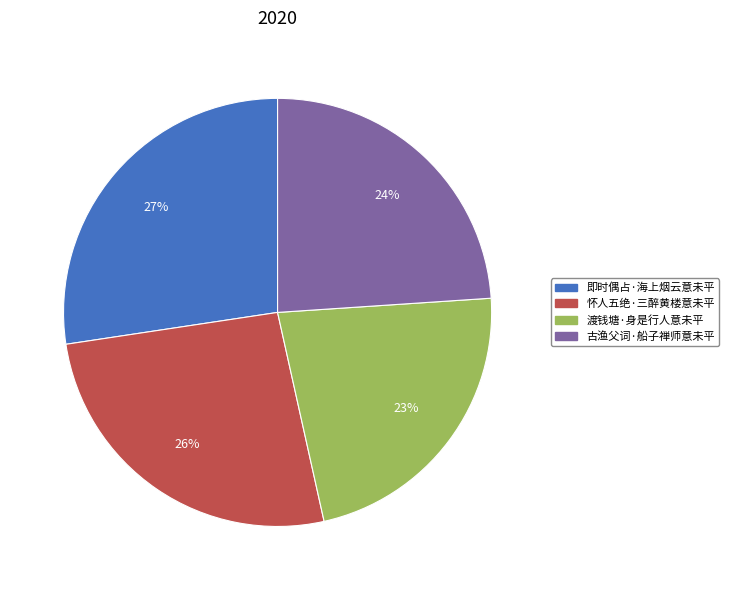

Is it true that 古渔父词·船子禅师意未平 is 18% of the pie?

False